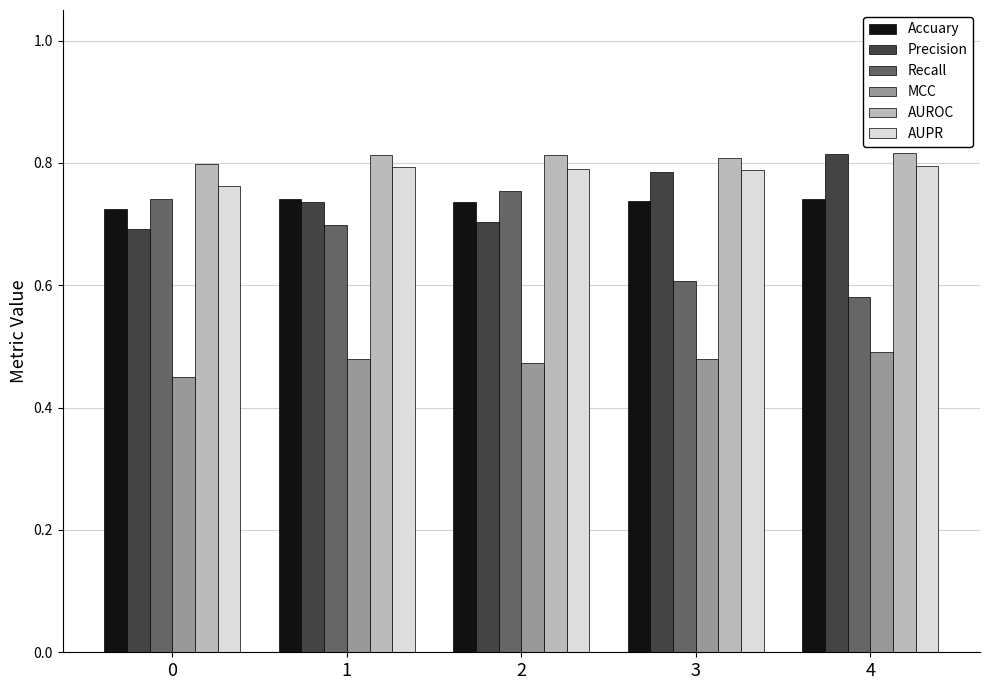

What is the sum of all MCC values?

2.4